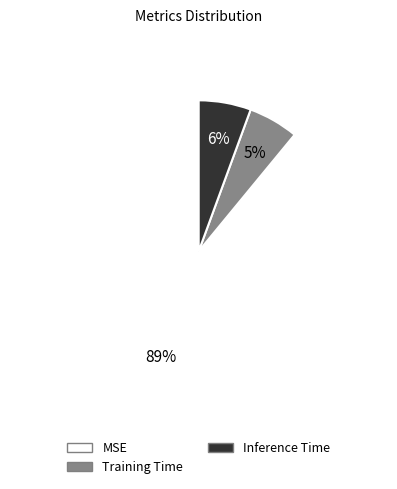

The Inference Time slice represents 6% of the pie. True or false?

True